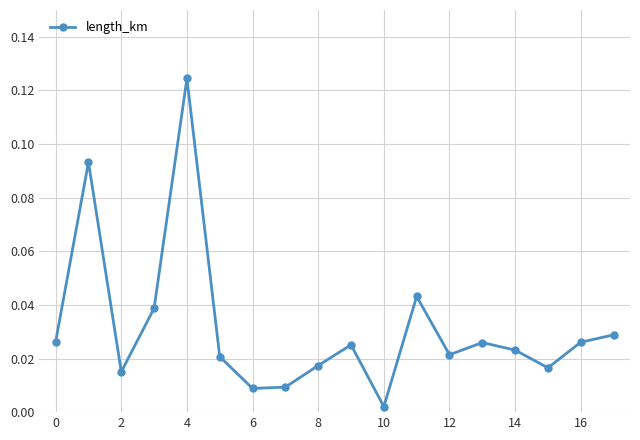

How many interior local valleys (lower than both neighbors) does the data have?

5